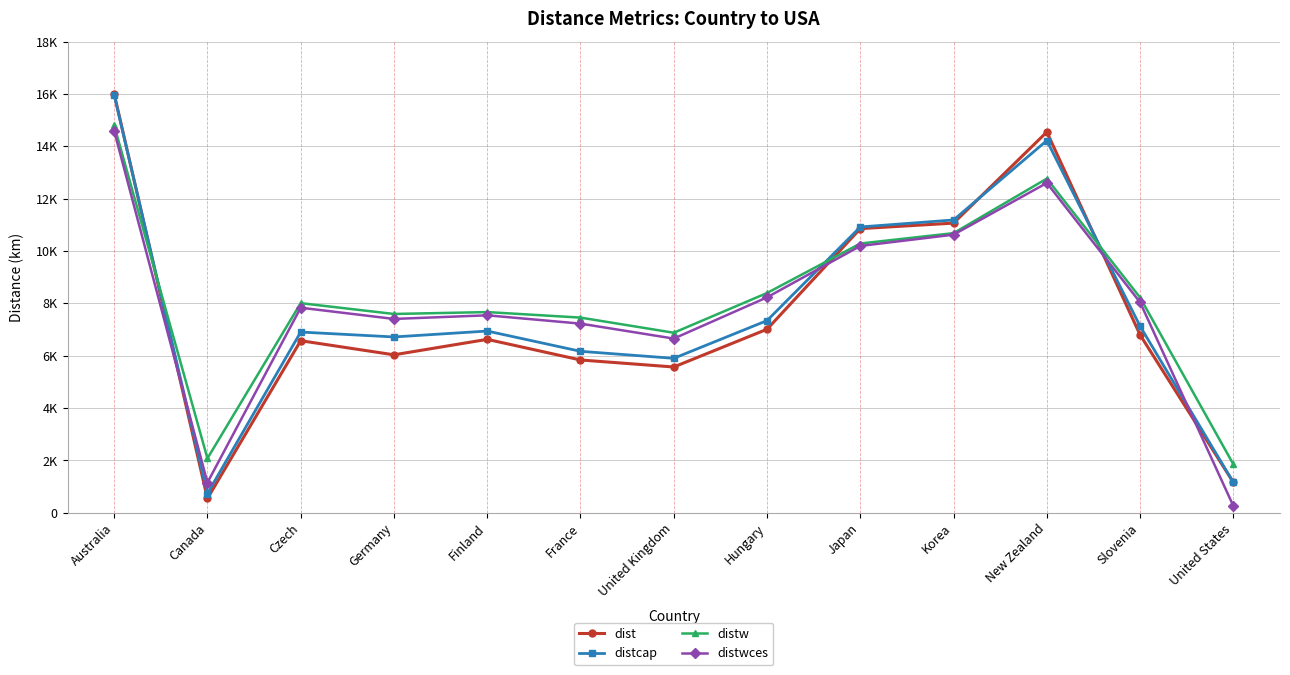

What is the greatest value displayed?

16008.8